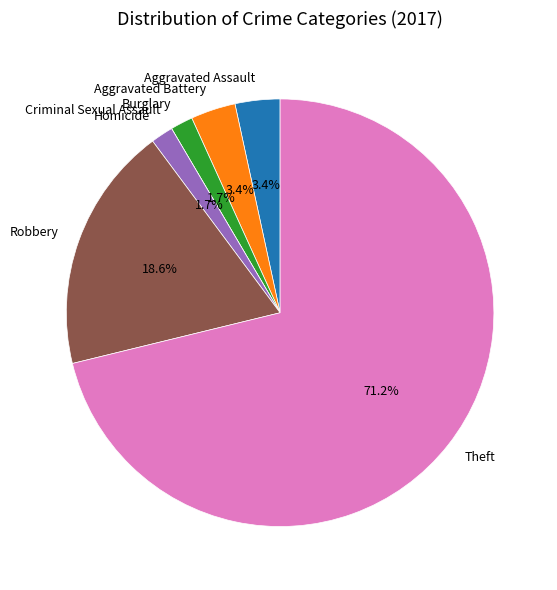

Combined, do Homicide and Robbery account for over 50%?

No